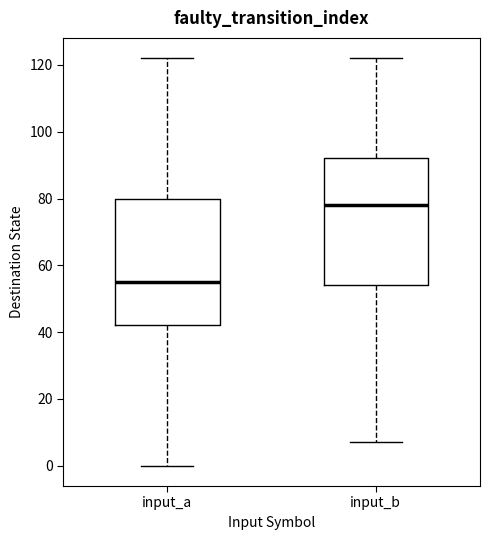

Reading left to right, read every box against the y-axis: the position of its median line, the range the box covers, and the ends of its whiskers. The values are not printed on the chart, so give them approximately, as read against the axis.

input_a: median 56, box 42 to 80, whiskers 0 to 122
input_b: median 78, box 54 to 92, whiskers 8 to 122